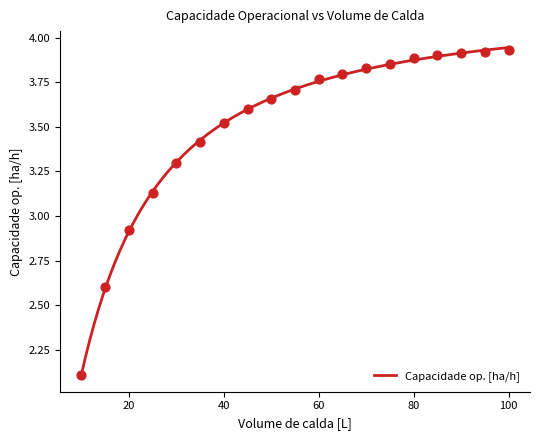

What is the change in value from 55 to 85?

+0.2